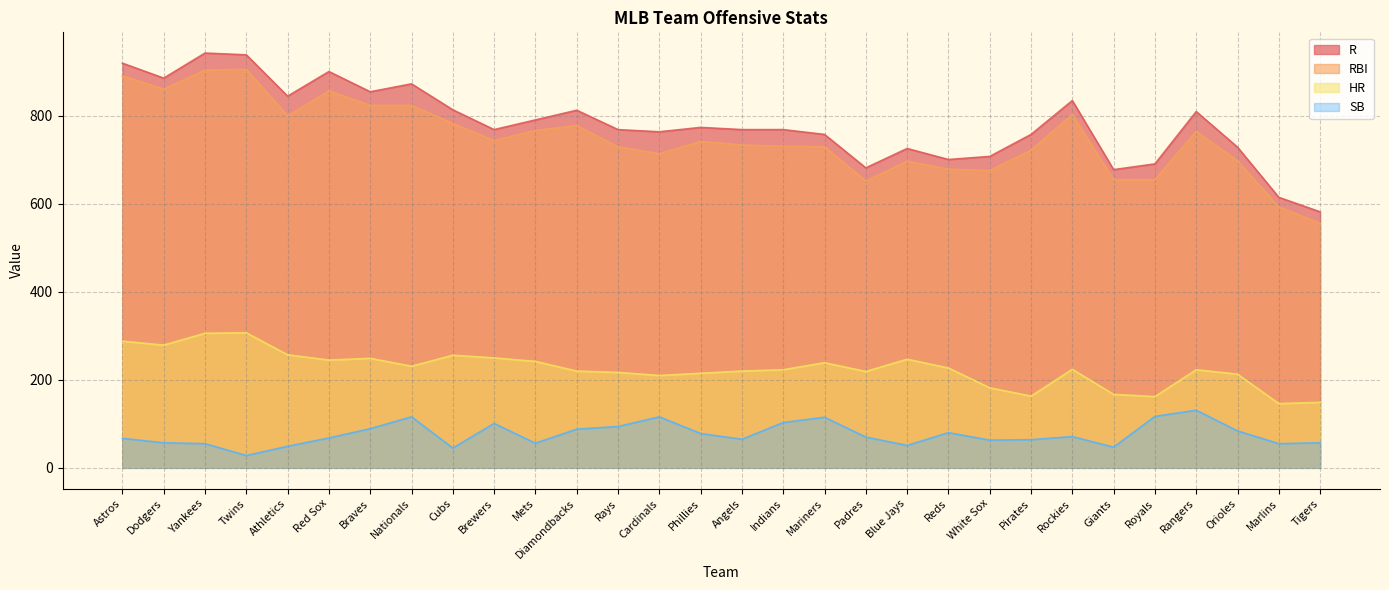

What position from the right is Mariners?

13